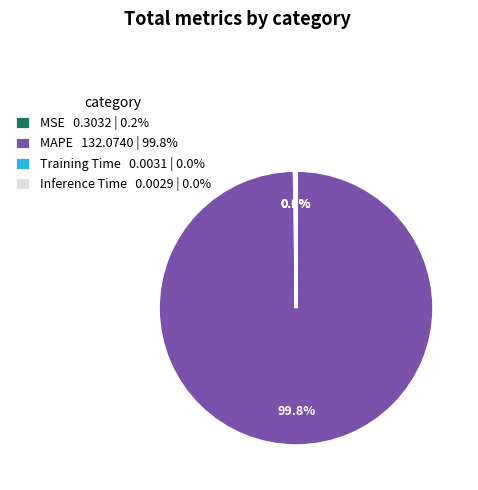

Is there any slice that represents more than half of the pie?

Yes